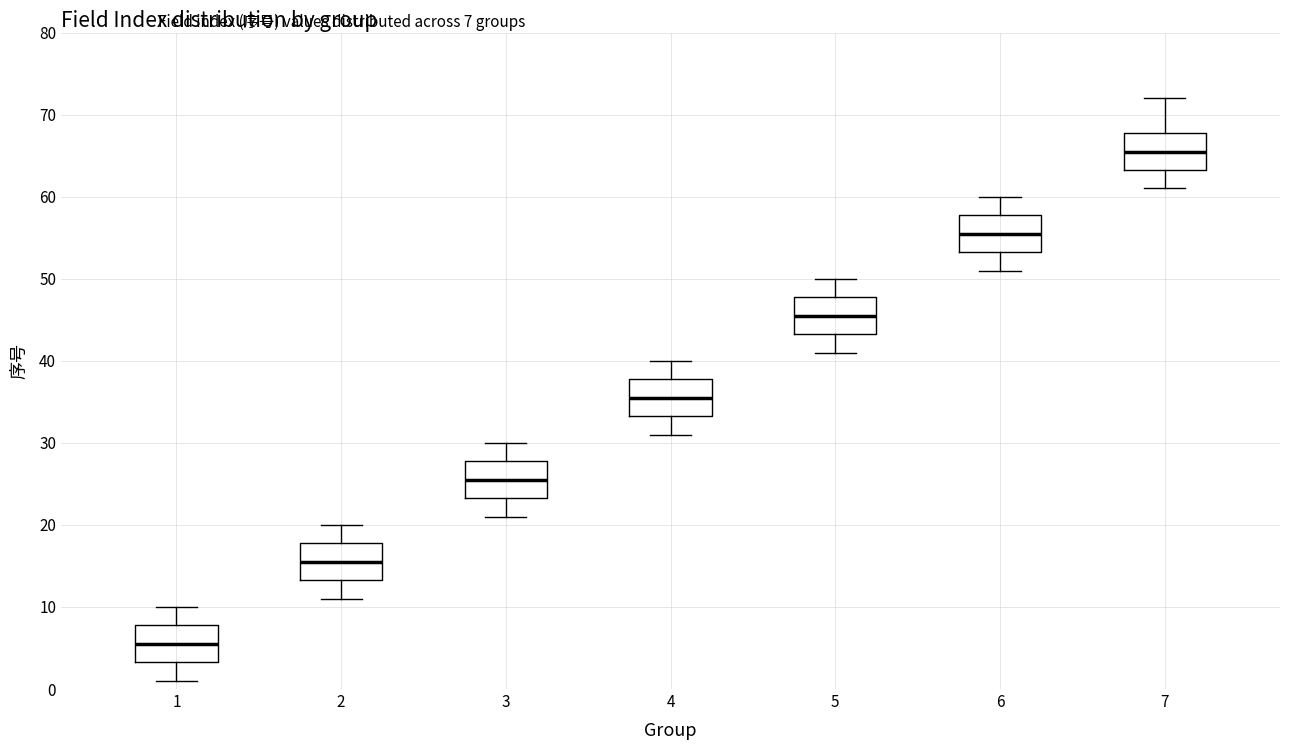

Reading left to right, transcribe this box plot: for each box, give where its median line is, the range the box spans, and where its two whiskers end, as read against the y-axis. The values are not printed on the chart, so give them approximately, as read against the axis.

1: median 6, box 3 to 8, whiskers 1 to 10
2: median 16, box 13 to 18, whiskers 11 to 20
3: median 26, box 23 to 28, whiskers 21 to 30
4: median 36, box 33 to 38, whiskers 31 to 40
5: median 46, box 43 to 48, whiskers 41 to 50
6: median 56, box 53 to 58, whiskers 51 to 60
7: median 66, box 63 to 68, whiskers 61 to 72